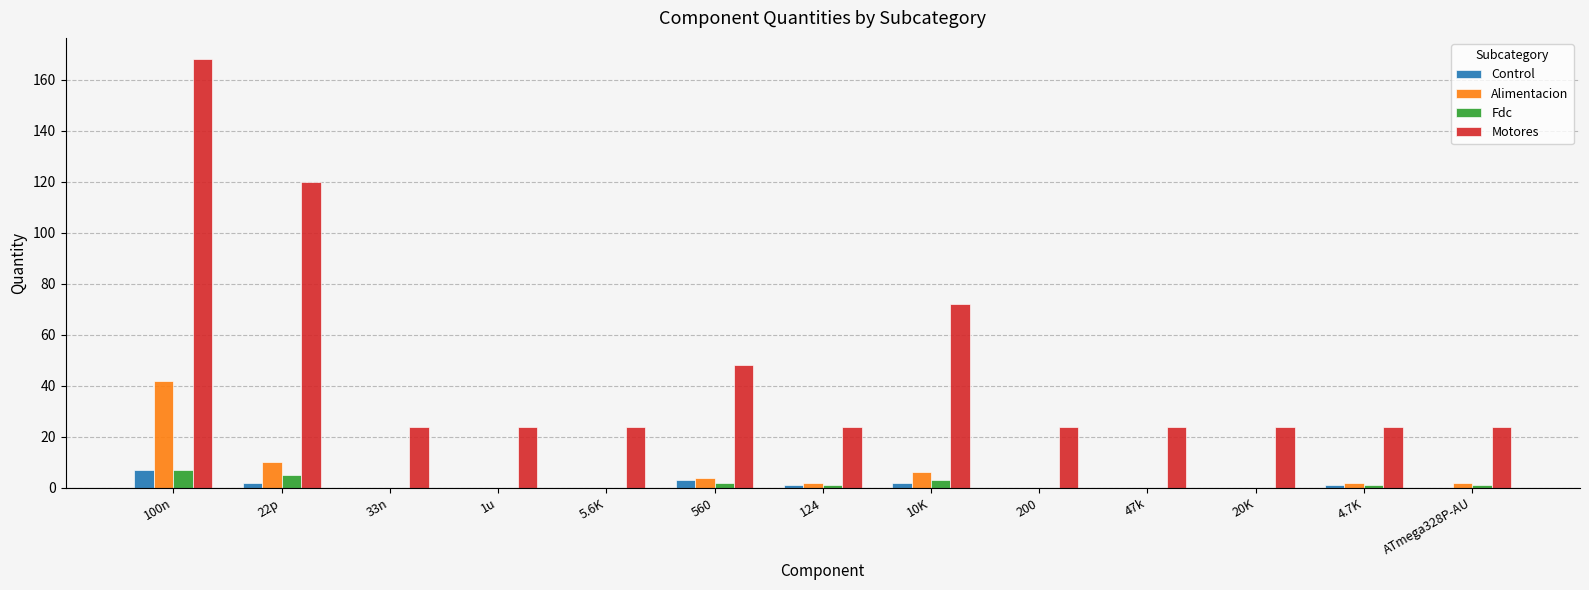

Which series has the largest total across all categories?

Motores